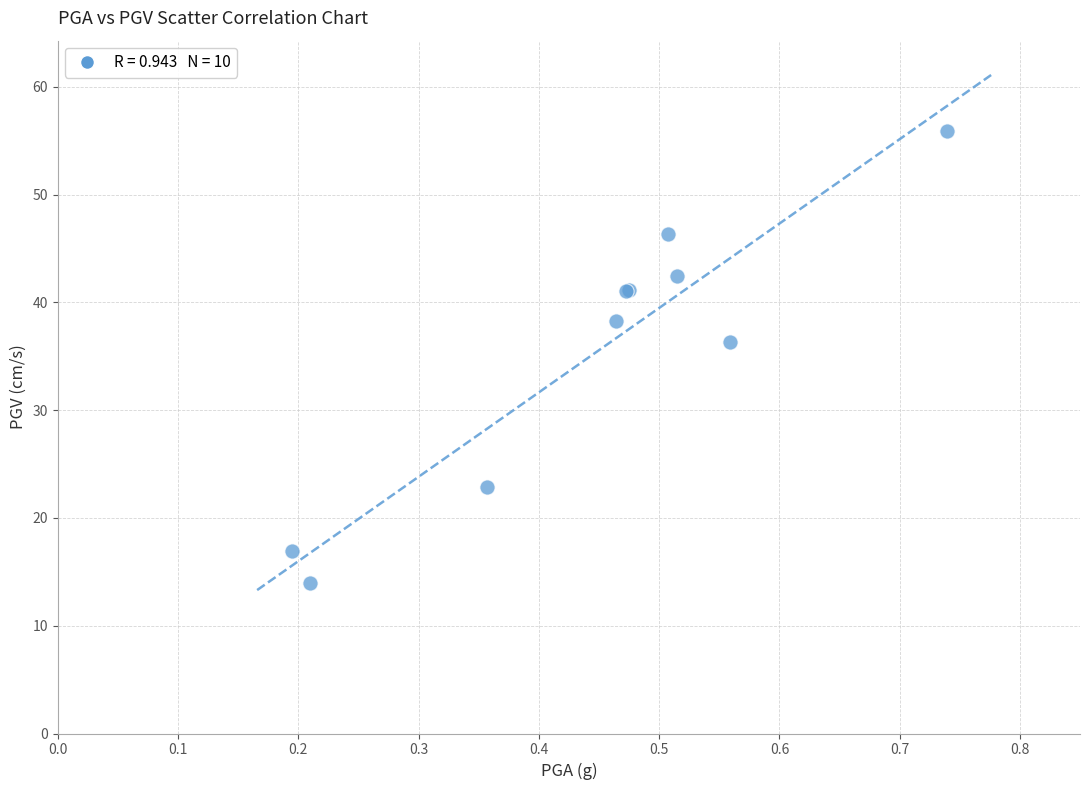

What Y value in the scatter plot is closest to 34?

36.3